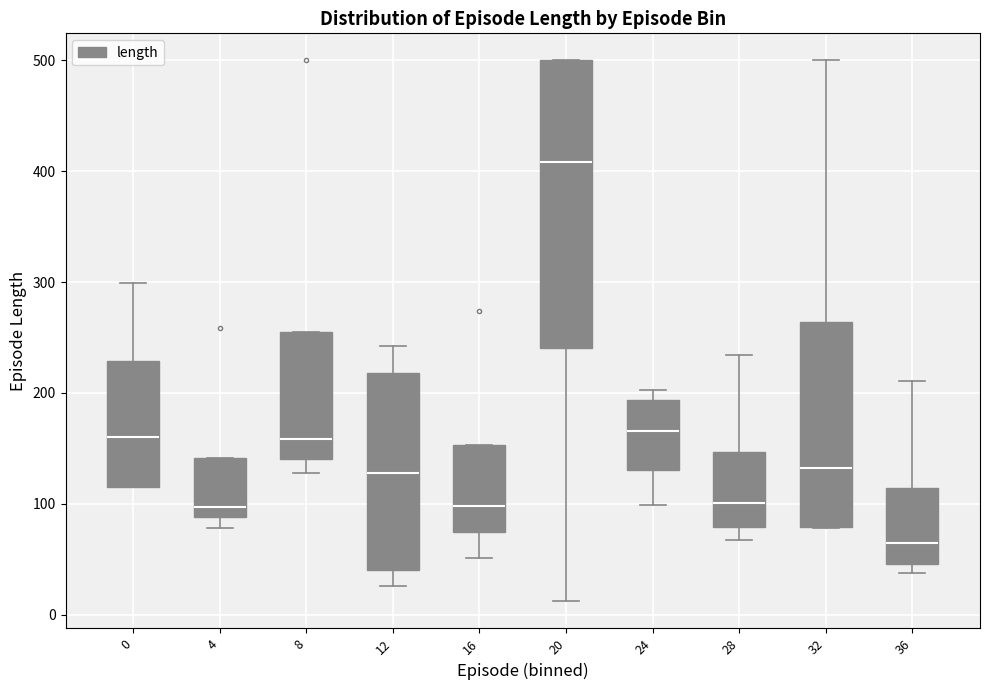

Which box is the tallest, from its lower edge to its upper edge?

20